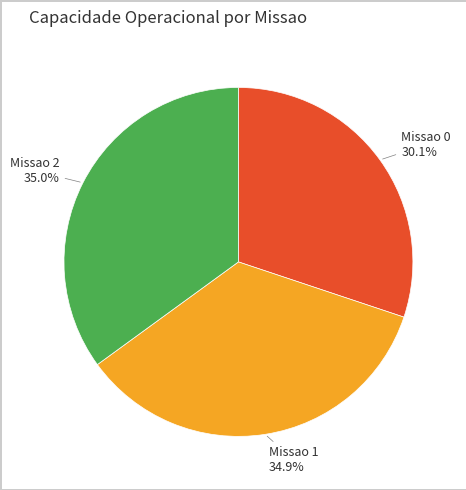

Approximately how many times larger is the value at Missao 1 compared to Missao 2?

1.0